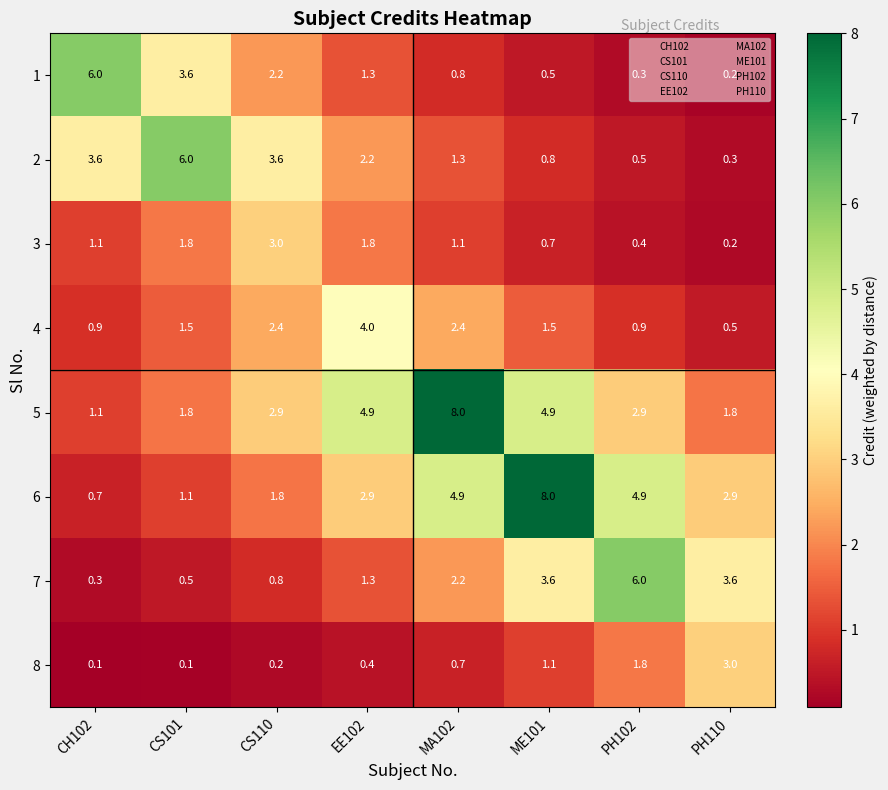

Which series has the largest total across all categories?

5